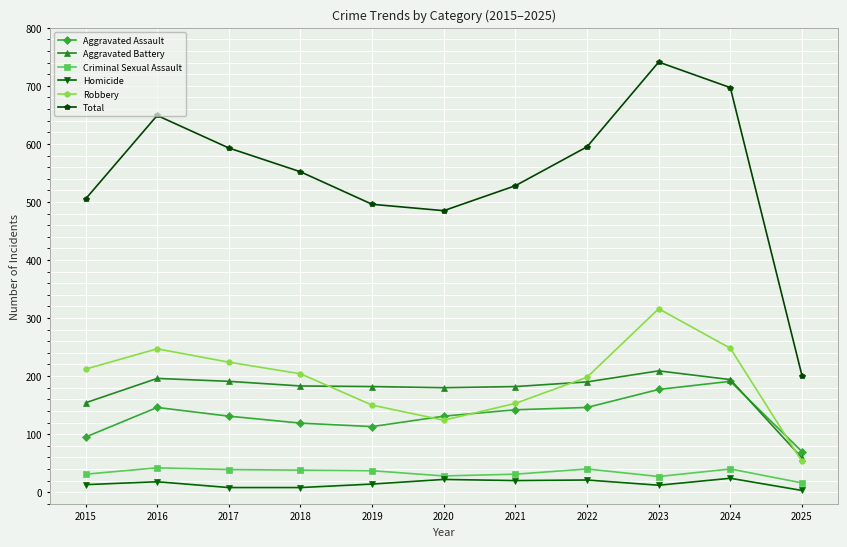

What is the maximum value shown in the chart?

741